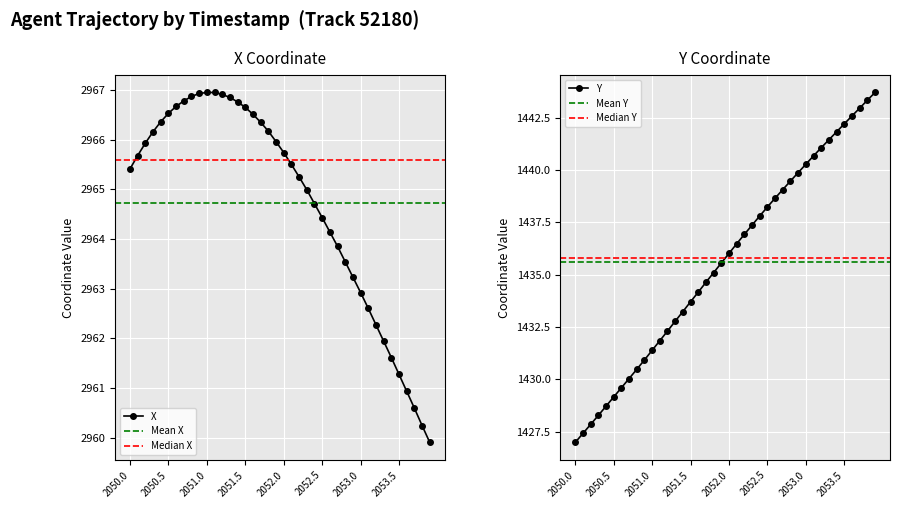

True or false: Y has more than 2 interior local peaks.

False